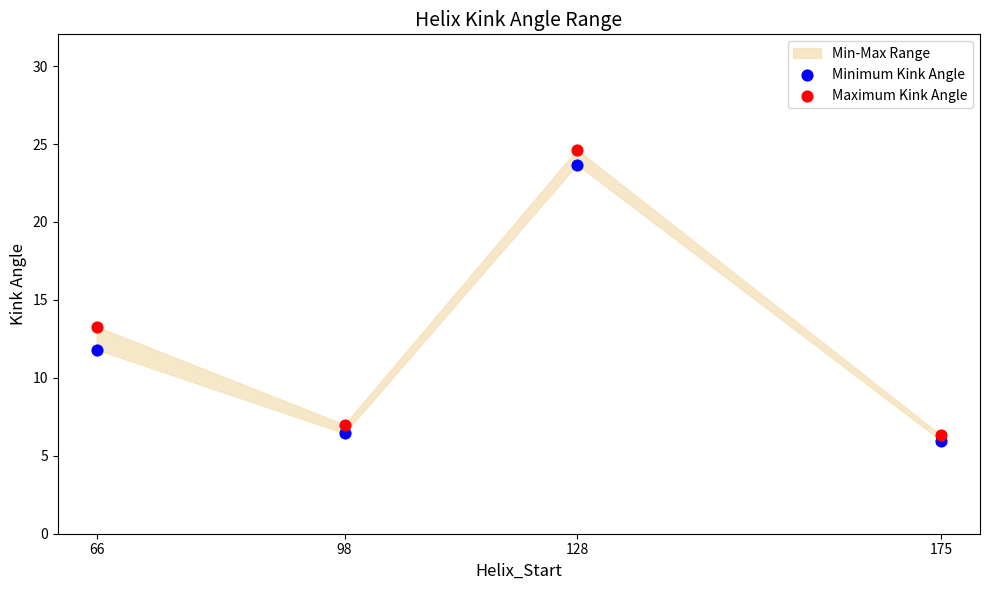

In the Minimum Kink Angle series, what Y value is closest to 14?

11.8